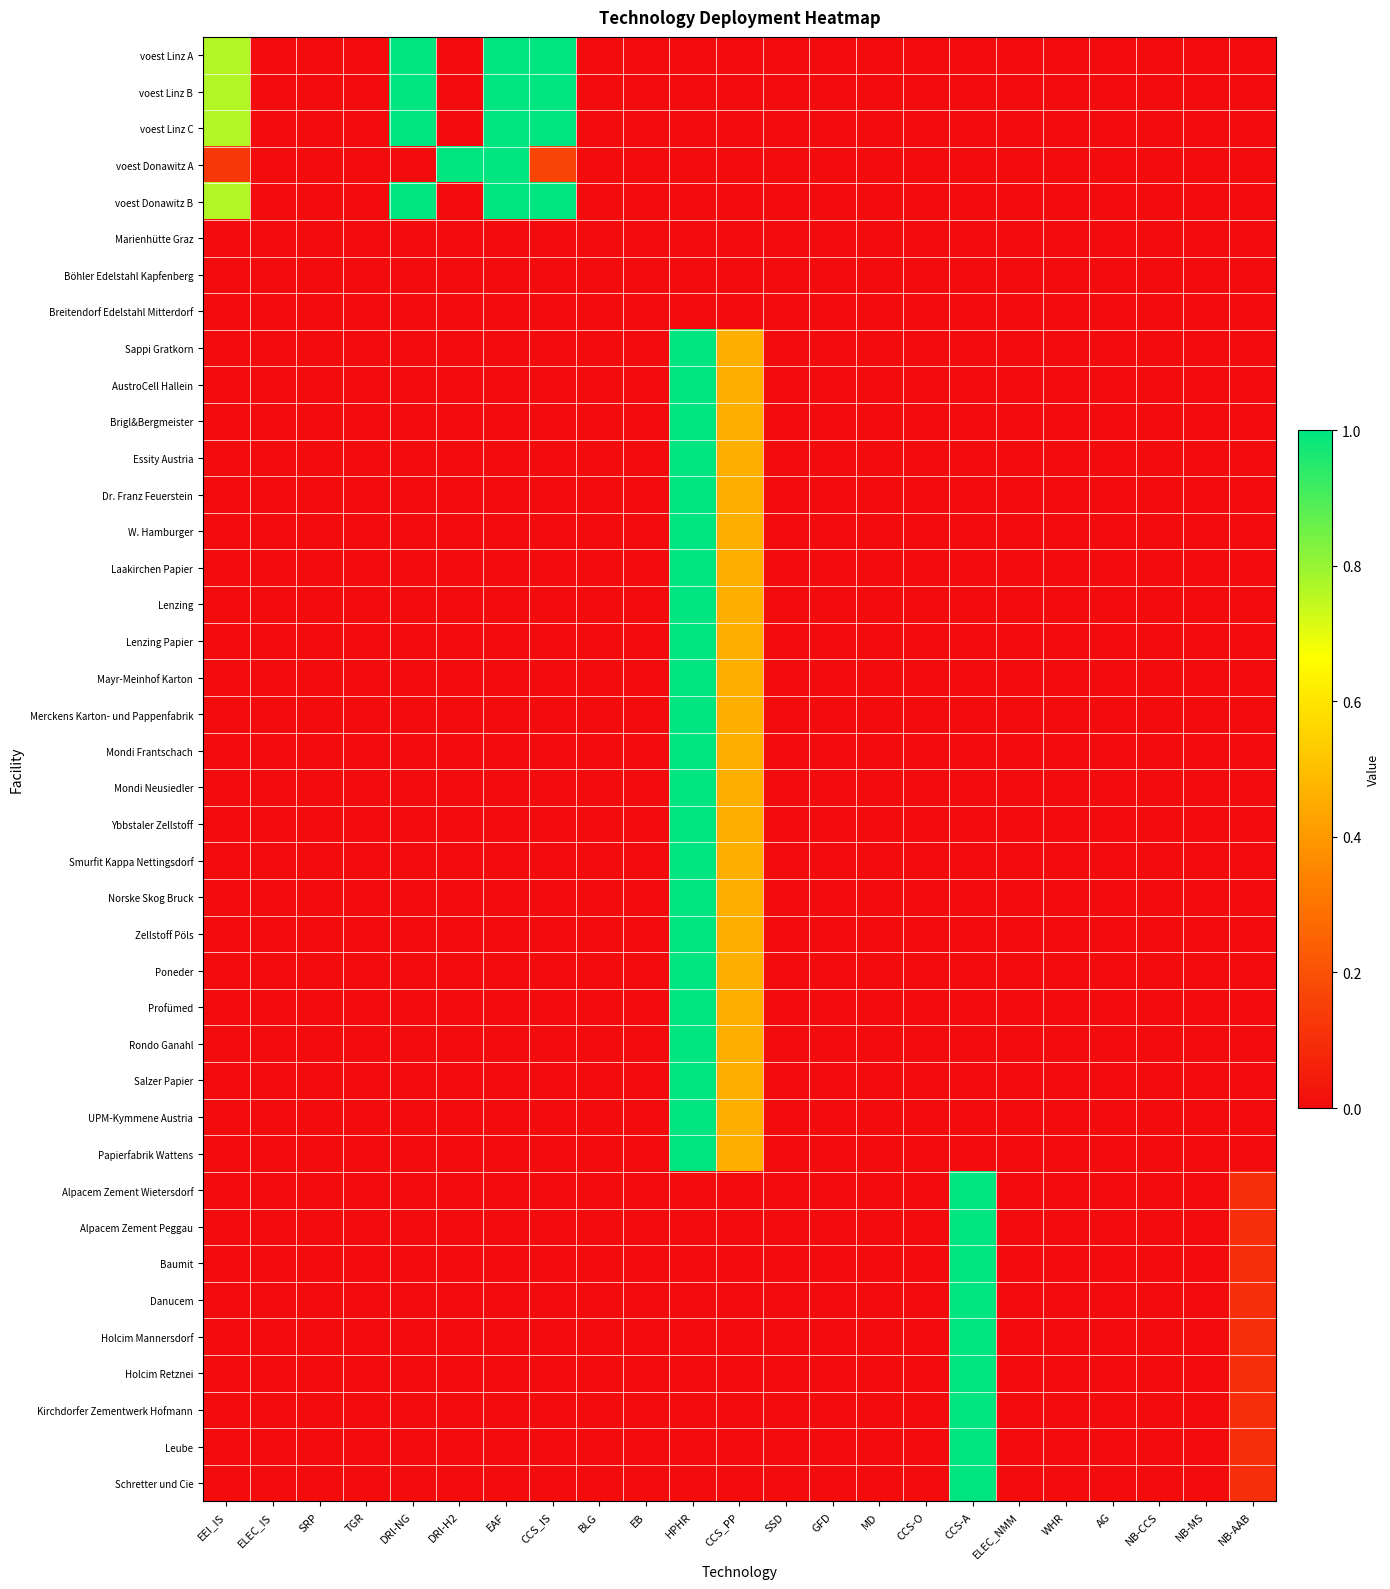

What is the total value across all series at EEI_IS?

3.2